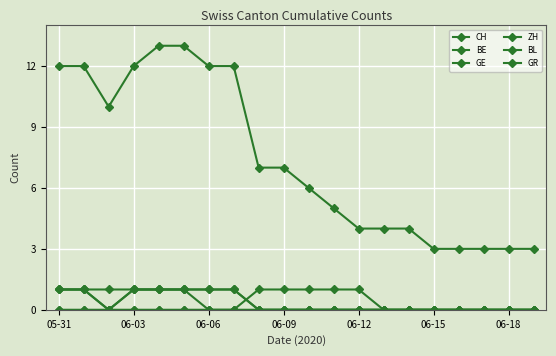

How many lines are shown in the chart?

6